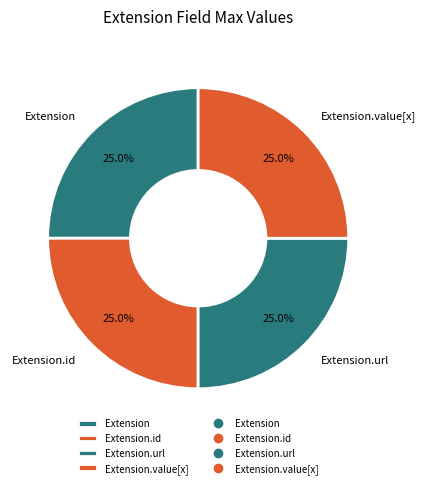

Is there a majority slice in this chart?

No